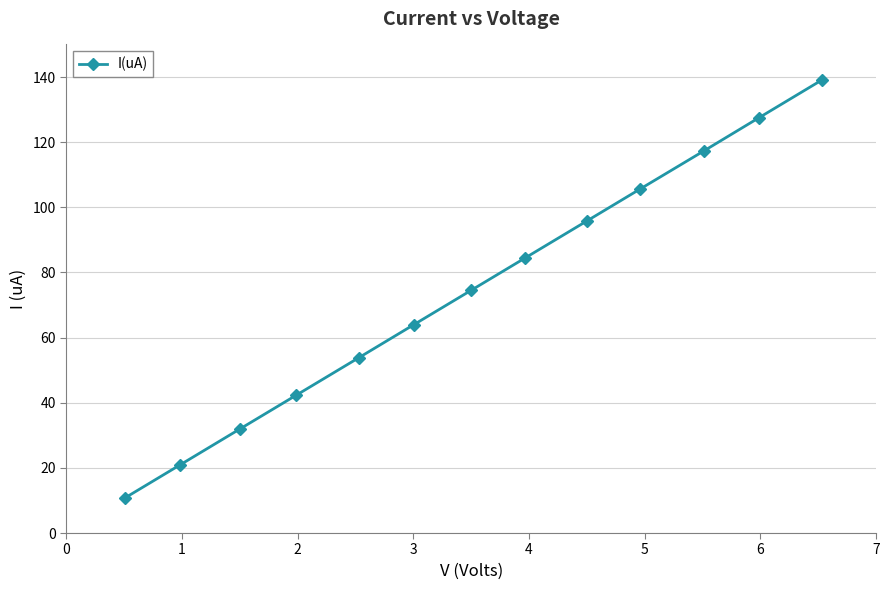

True or false: the data has more than 1 interior local peaks.

False